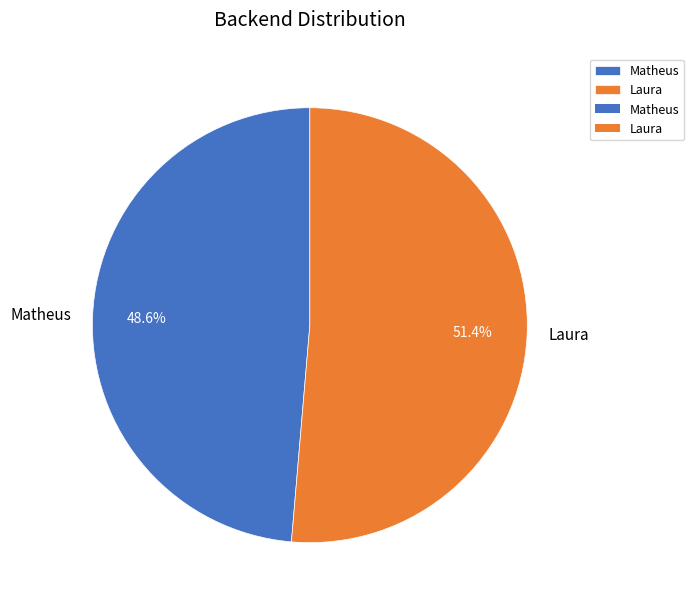

What is the smallest slice in the pie chart?

Matheus